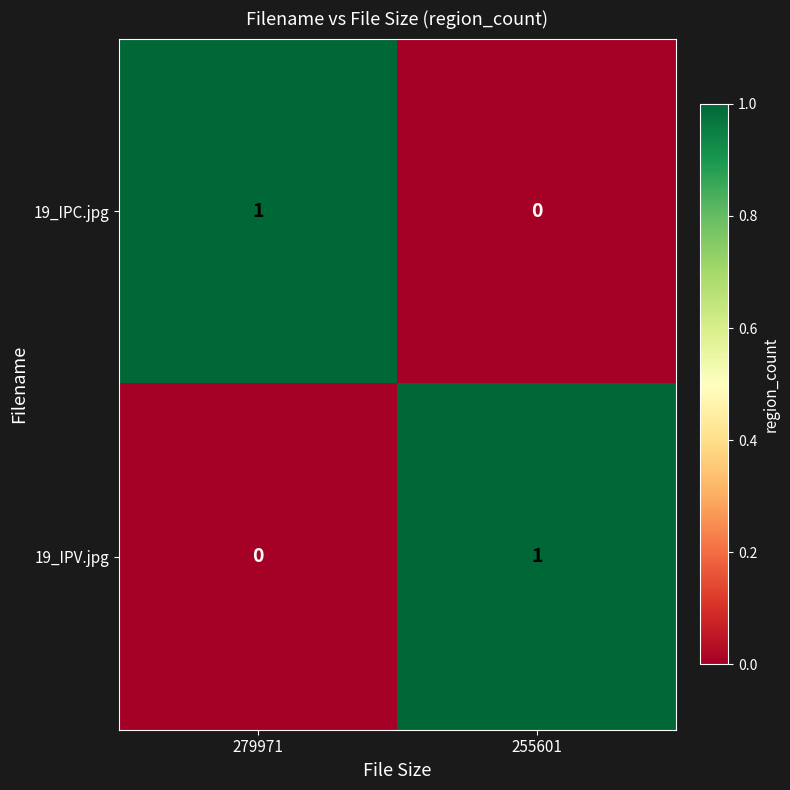

Rank the series at 255601 from highest to lowest value.

19_IPV.jpg, 19_IPC.jpg